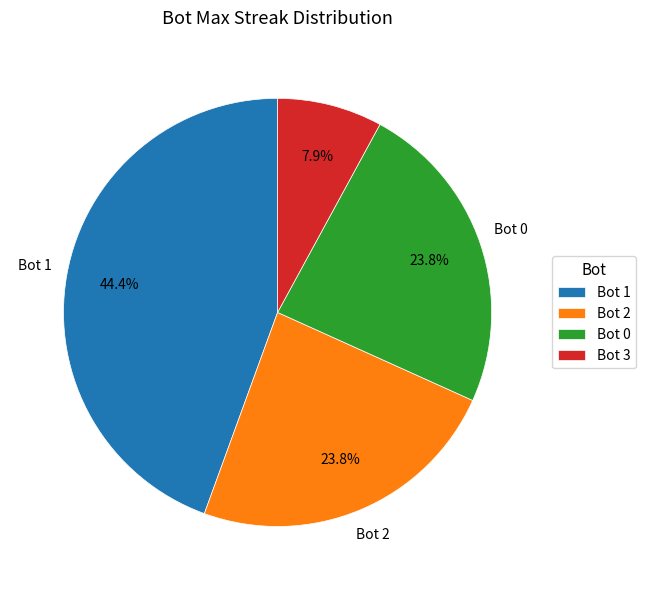

Between Bot 2 and Bot 1, which is larger?

Bot 1